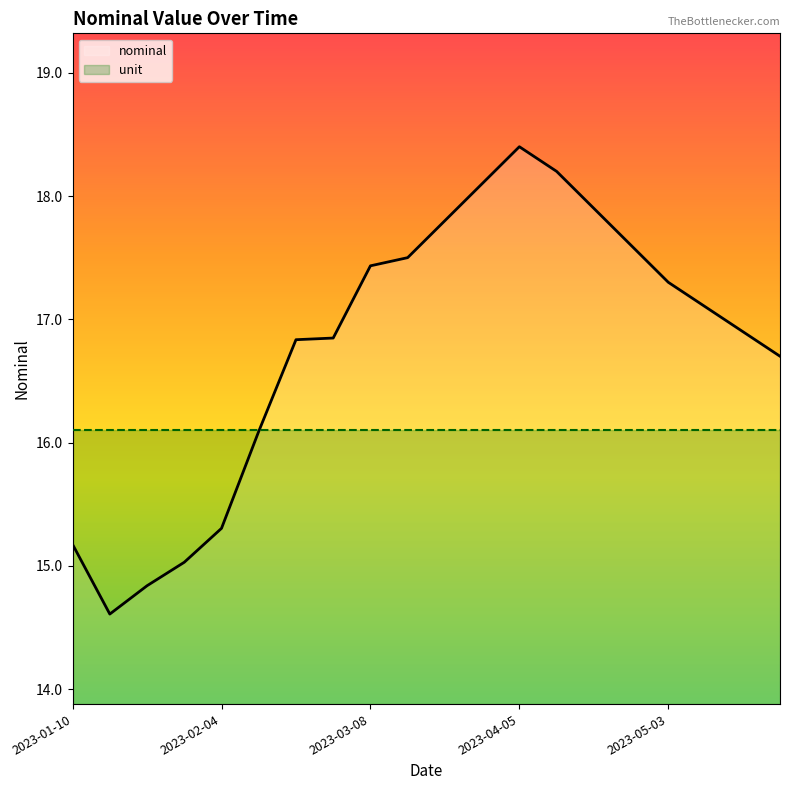

Which series has the largest total across all categories?

nominal